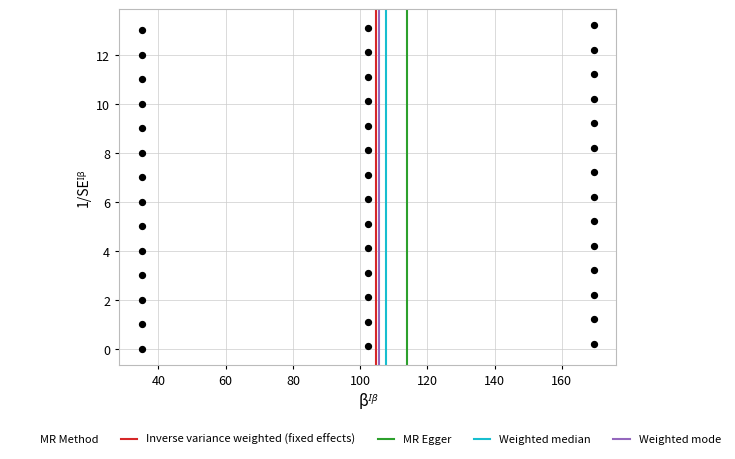

What is the range of X values (max minus min)?

134.4